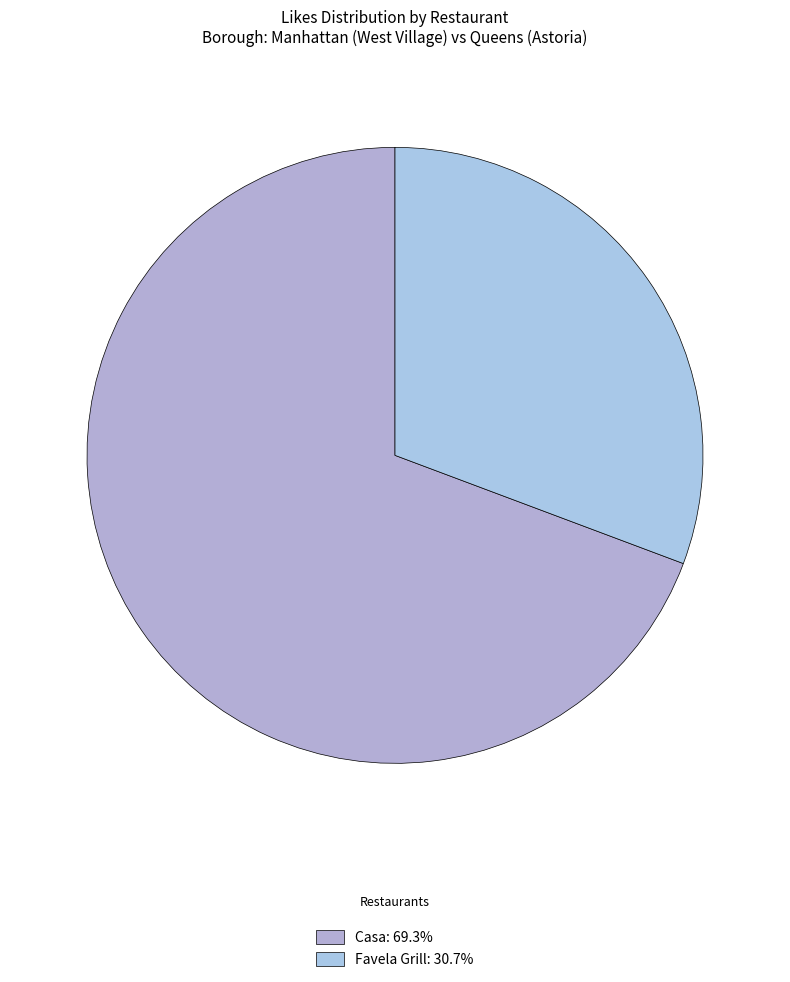

Between Favela Grill and Casa, which is larger?

Casa